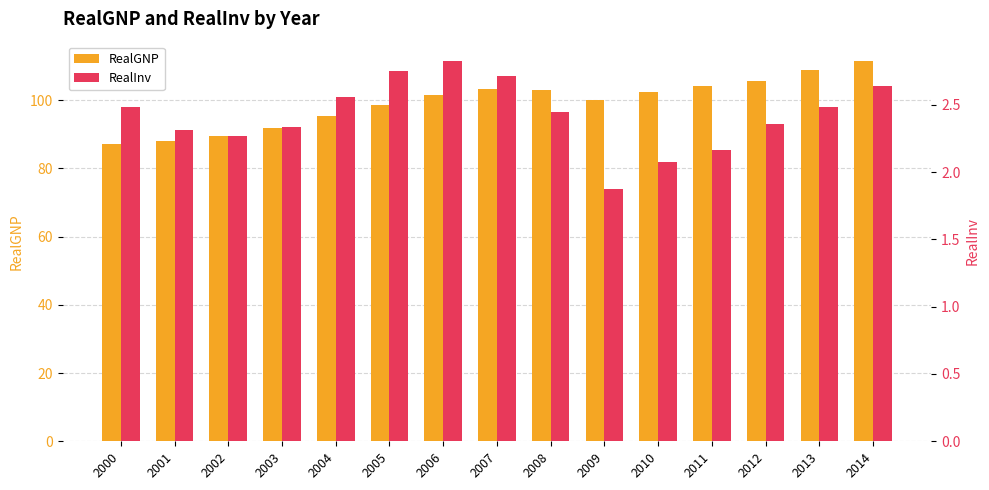

What is the spread (max minus min) of values at 2000?

84.6